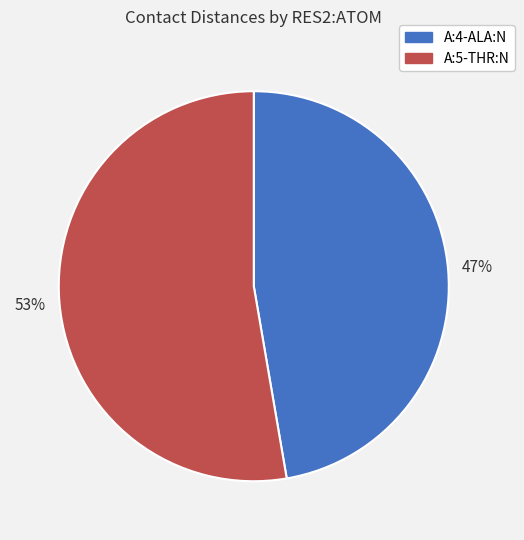

To the nearest percent, what is the combined percentage of A:5-THR:N and A:4-ALA:N?

100%